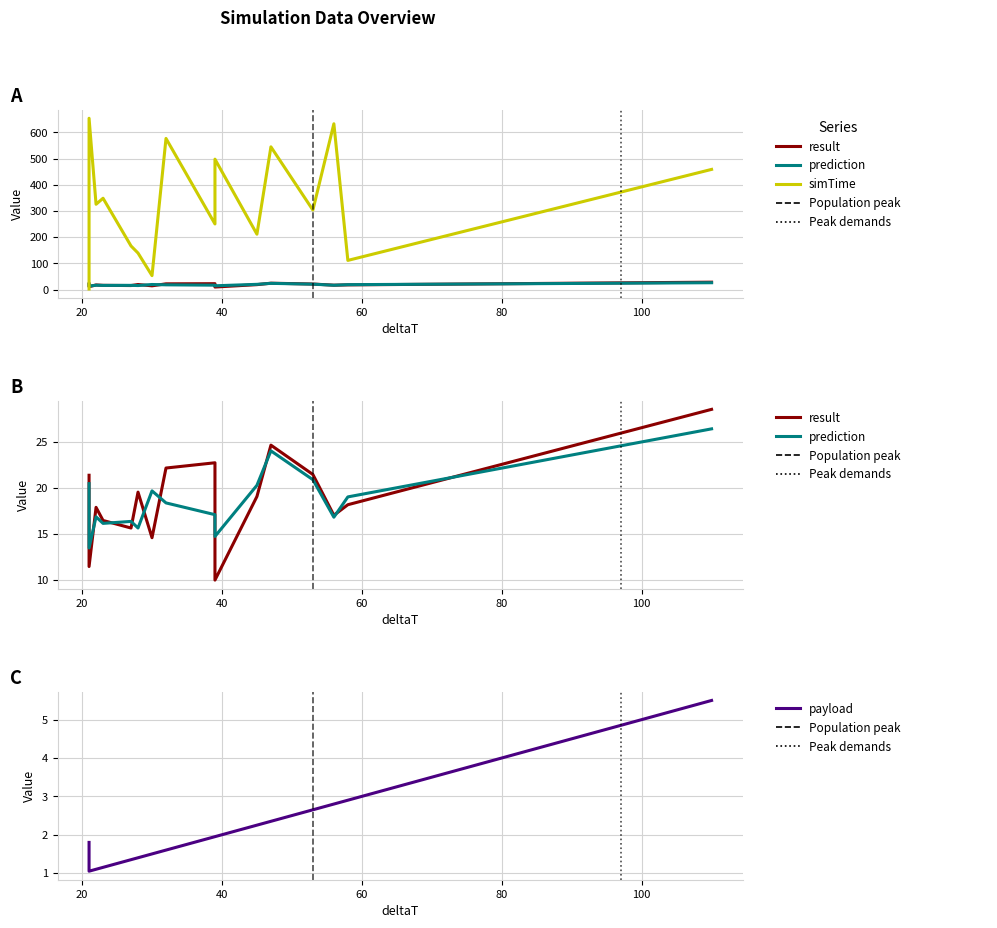

Does the chart display data point markers on the line(s)?

No